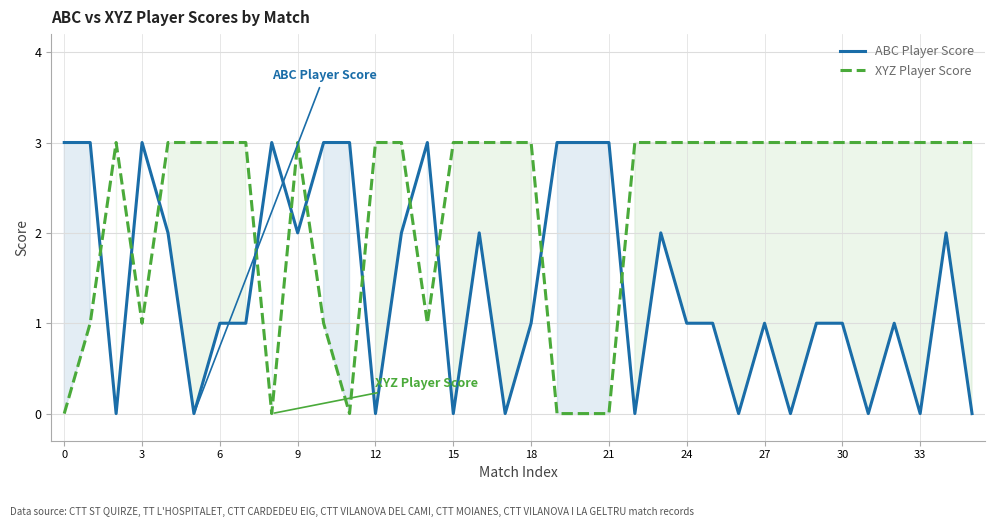

How many lines are shown in the chart?

2